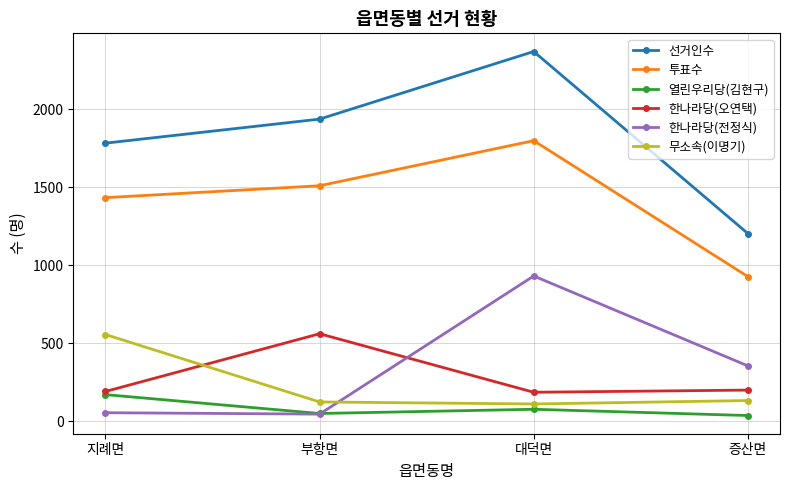

How many interior local valleys does the 열린우리당(김현구) series have?

1